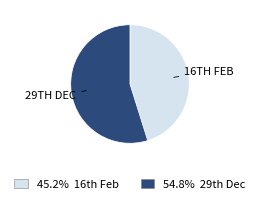

Which slice is the smallest?

16th Feb